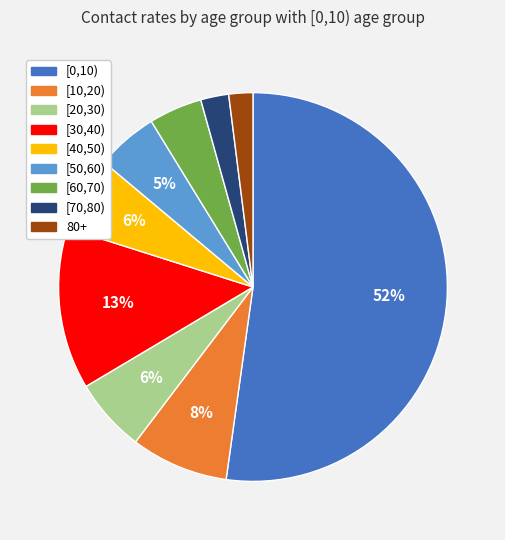

Which slice is the largest?

[0,10)